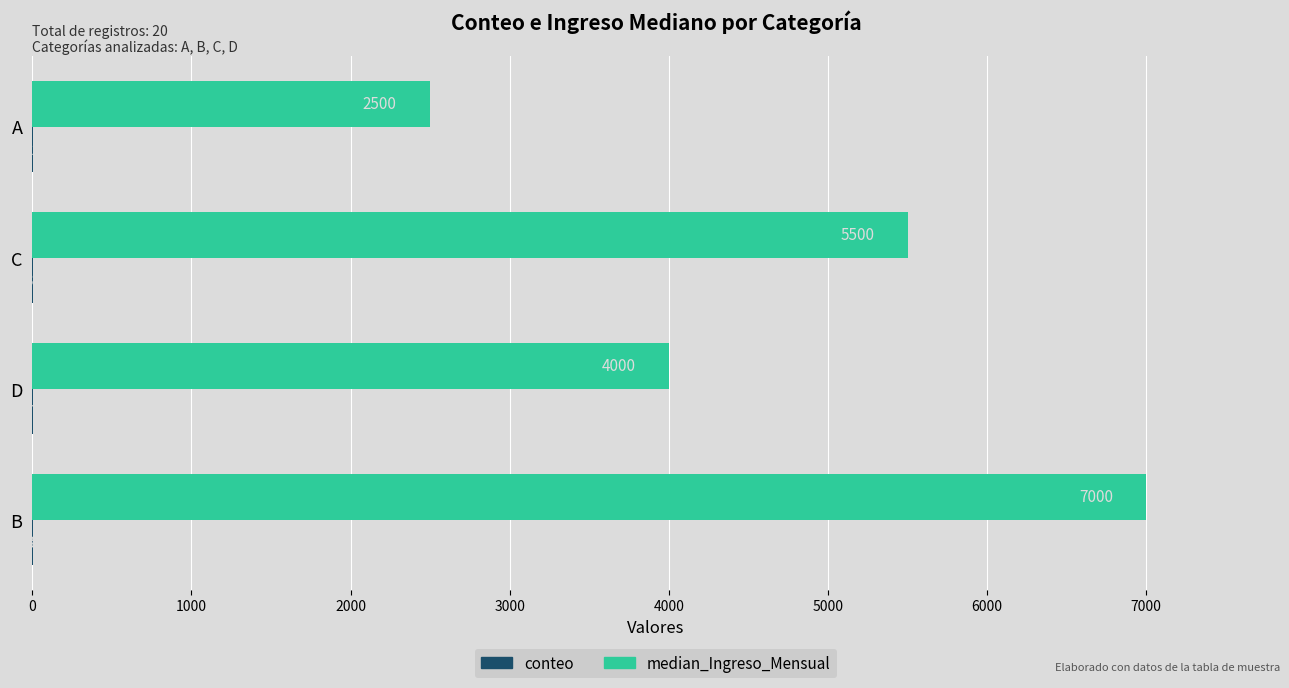

What is the approximate value of median_Ingreso_Mensual at A, to the nearest 50?

2500